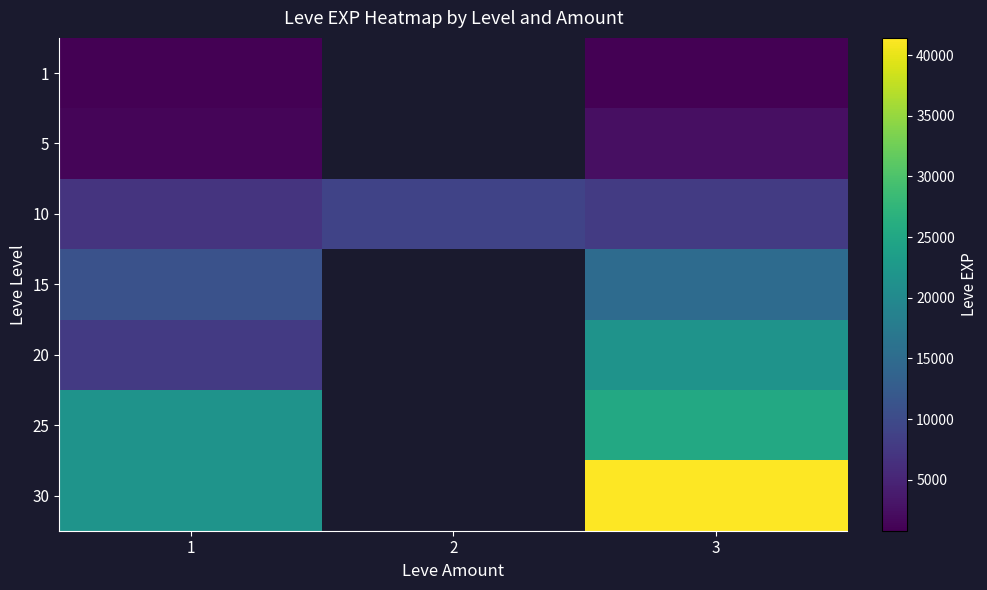

Rank the series at 3 from highest to lowest value.

30, 25, 20, 15, 10, 5, 1